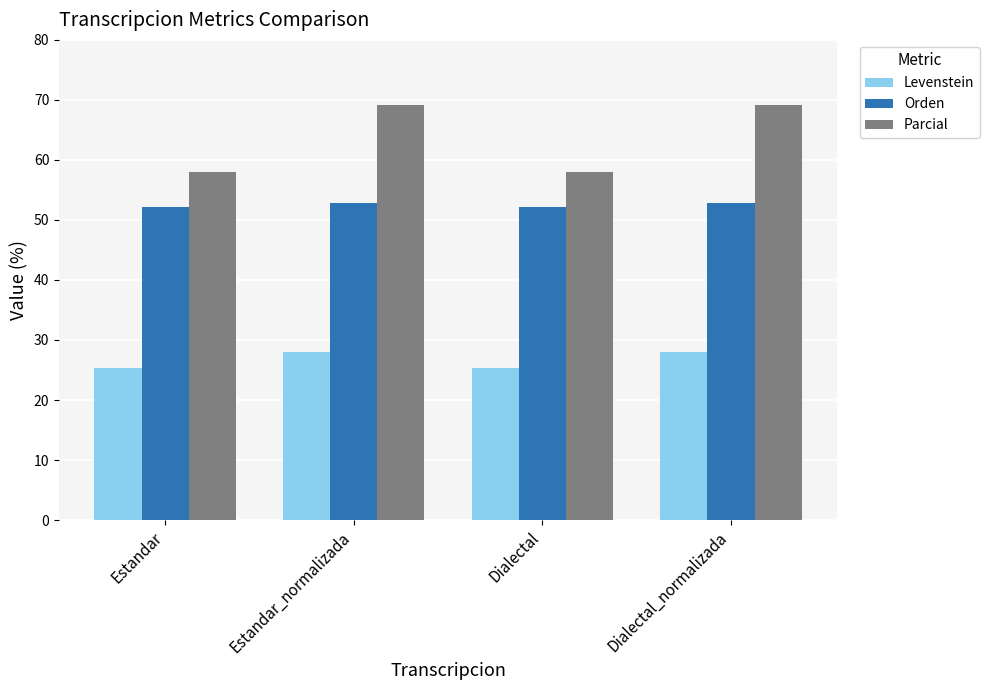

Reading right to left, what are all the values shown in this chart?

Levenstein: Dialectal_normalizada=28.0	Dialectal=25.3	Estandar_normalizada=28.0	Estandar=25.3
Orden: Dialectal_normalizada=52.7	Dialectal=52.2	Estandar_normalizada=52.7	Estandar=52.2
Parcial: Dialectal_normalizada=69.2	Dialectal=58.1	Estandar_normalizada=69.2	Estandar=58.1